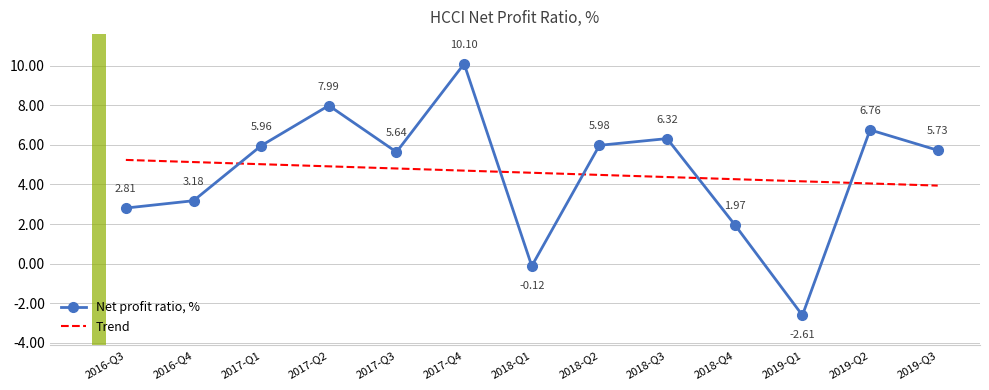

What is the lowest value of the Net profit ratio, % series?

-2.6